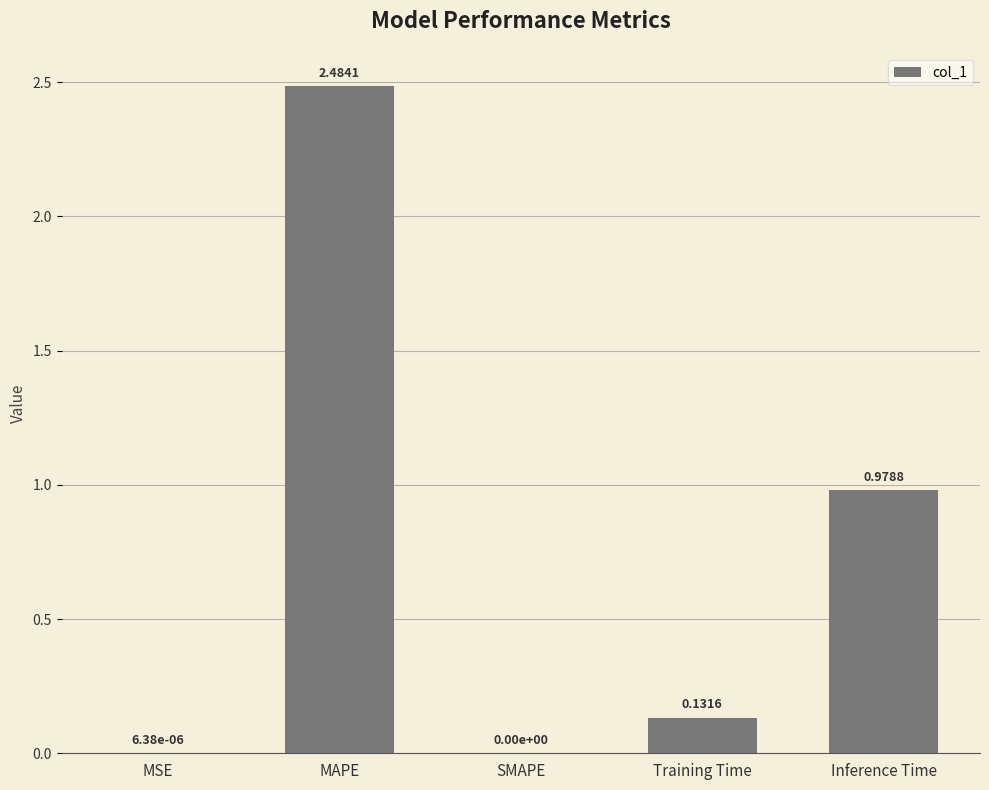

What is the change in value from Training Time to Inference Time?

+0.8